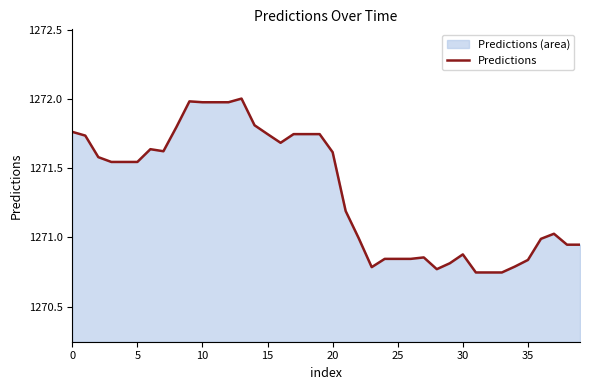

Does the chart display data point markers on the line(s)?

No